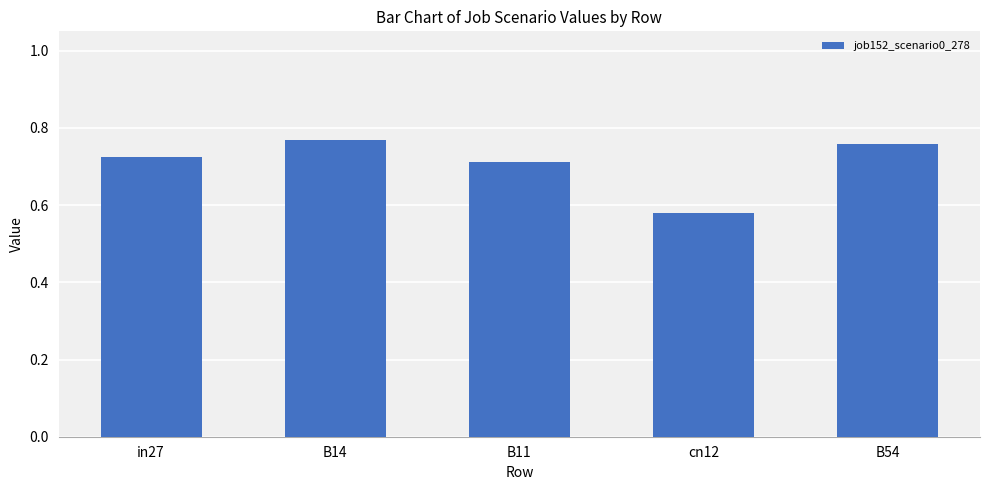

At which category does the chart reach its minimum across all series?

cn12